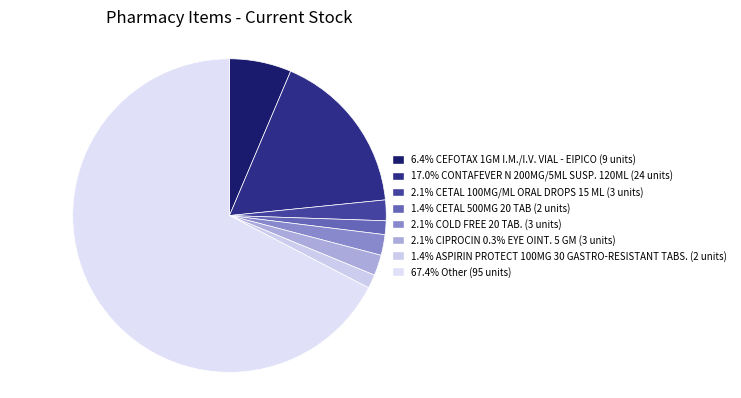

How many slices are in this pie chart?

8